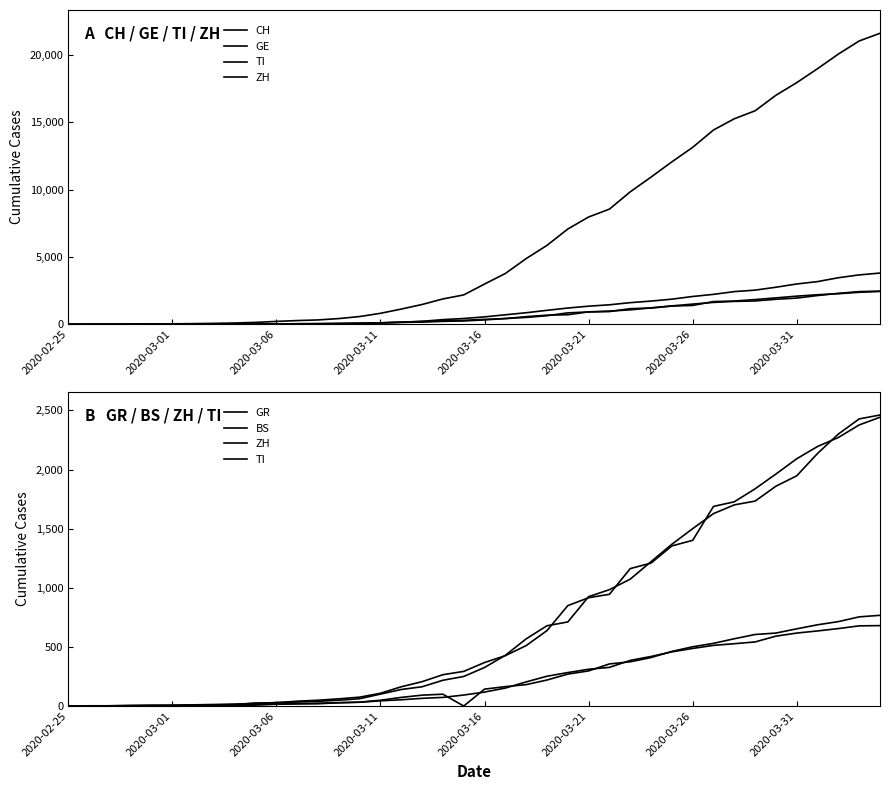

What is the difference between the second highest and minimum values in the TI series?

2377